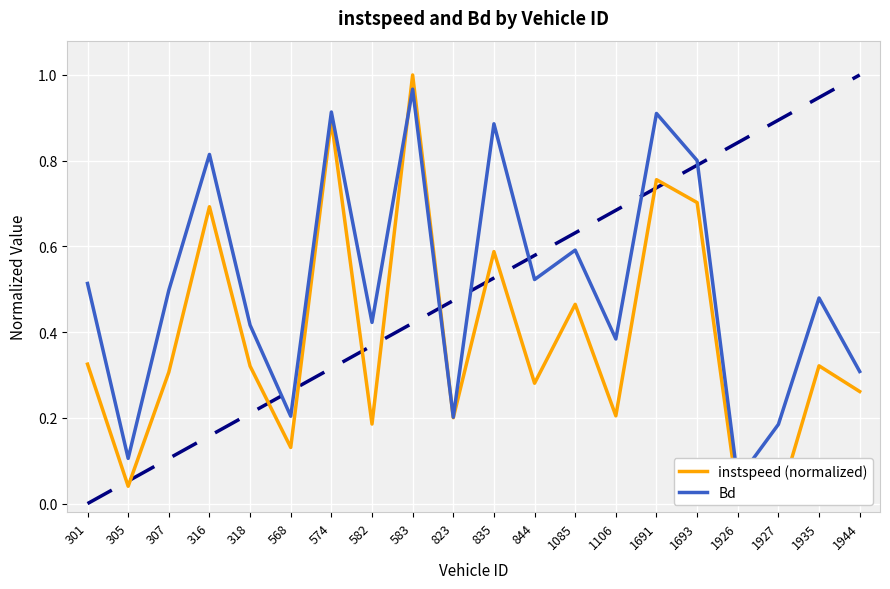

Reading left to right, list all the values displayed in this chart.

instspeed (normalized): 301=0.3	305=0.0	307=0.3	316=0.7	318=0.3	568=0.1	574=0.9	582=0.2	583=1.0	823=0.2	835=0.6	844=0.3	1085=0.5	1106=0.2	1691=0.8	1693=0.7	1926=0.0	1927=0.0	1935=0.3	1944=0.3
Bd: 301=0.5	305=0.1	307=0.5	316=0.8	318=0.4	568=0.2	574=0.9	582=0.4	583=1.0	823=0.2	835=0.9	844=0.5	1085=0.6	1106=0.4	1691=0.9	1693=0.8	1926=0.1	1927=0.2	1935=0.5	1944=0.3